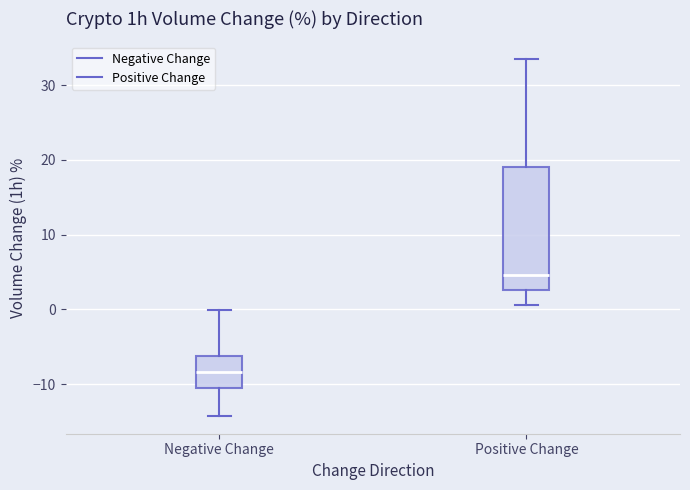

Reading left to right, transcribe this box plot: for each box, give where its median line is, the range the box spans, and where its two whiskers end, as read against the y-axis. The values are not printed on the chart, so give them approximately, as read against the axis.

Negative Change: median -8, box -10 to -6, whiskers -14 to 0
Positive Change: median 5, box 3 to 19, whiskers 1 to 33